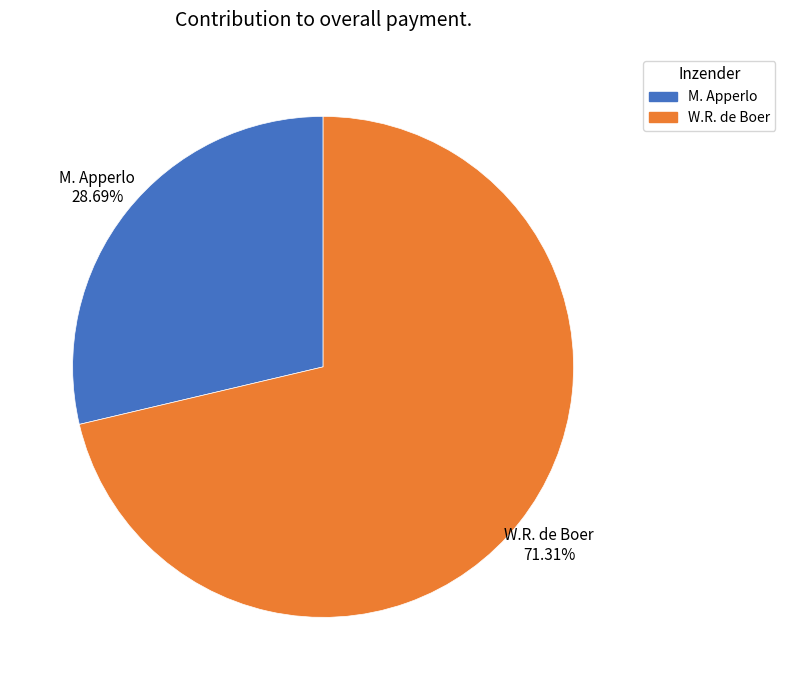

Is it true that W.R. de Boer is 79% of the pie?

False